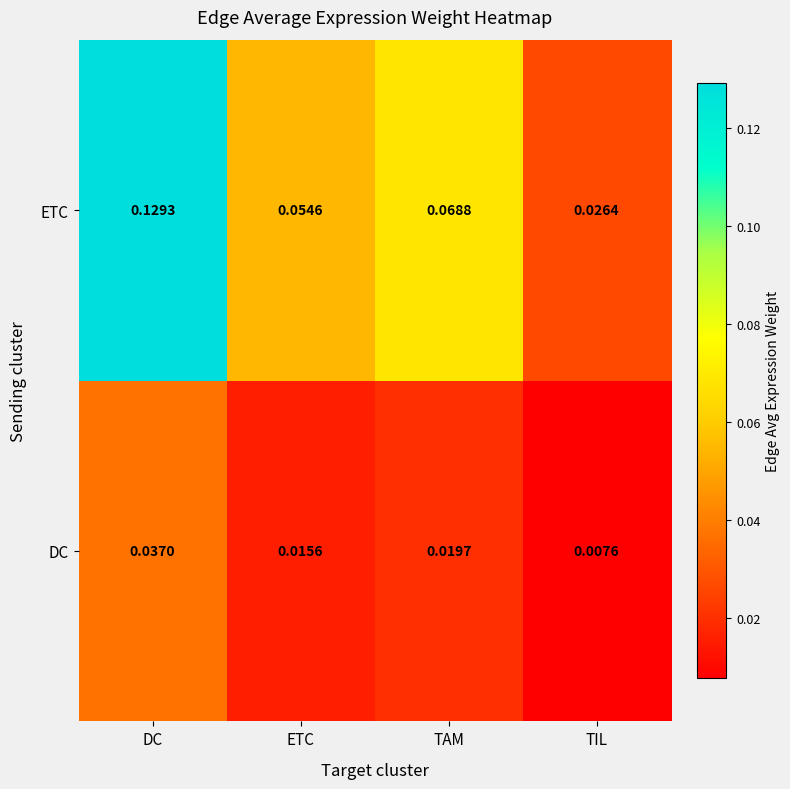

Which series has the widest spread of values?

ETC